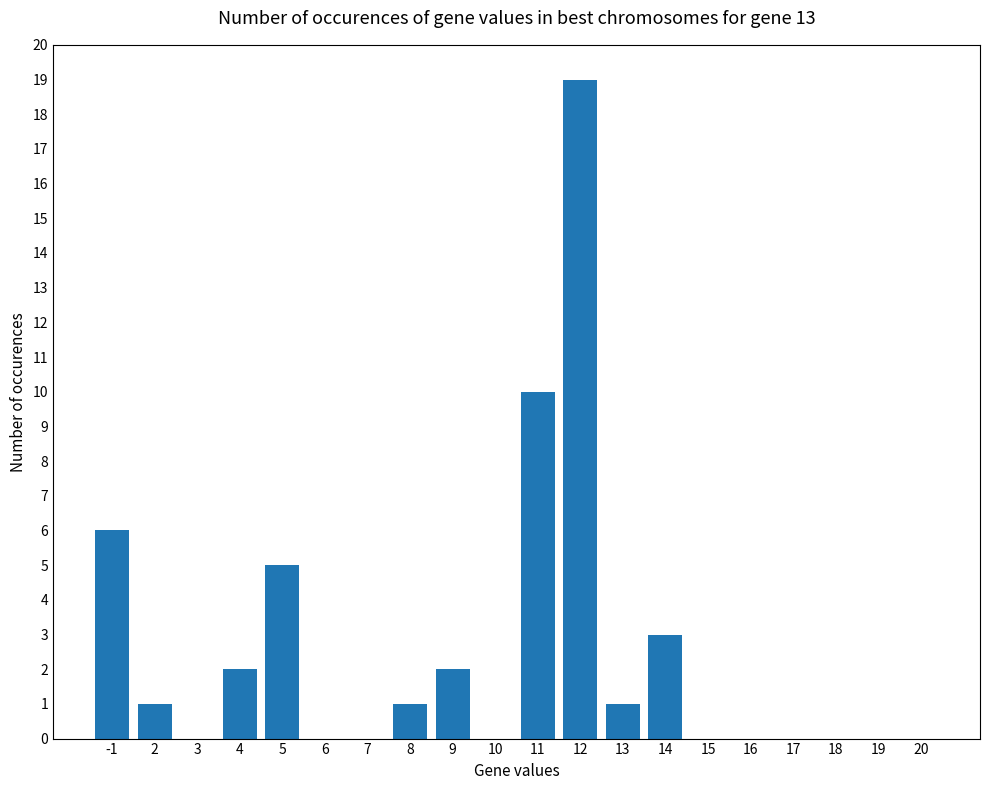

True or false: the data shows -12 at 15.

False